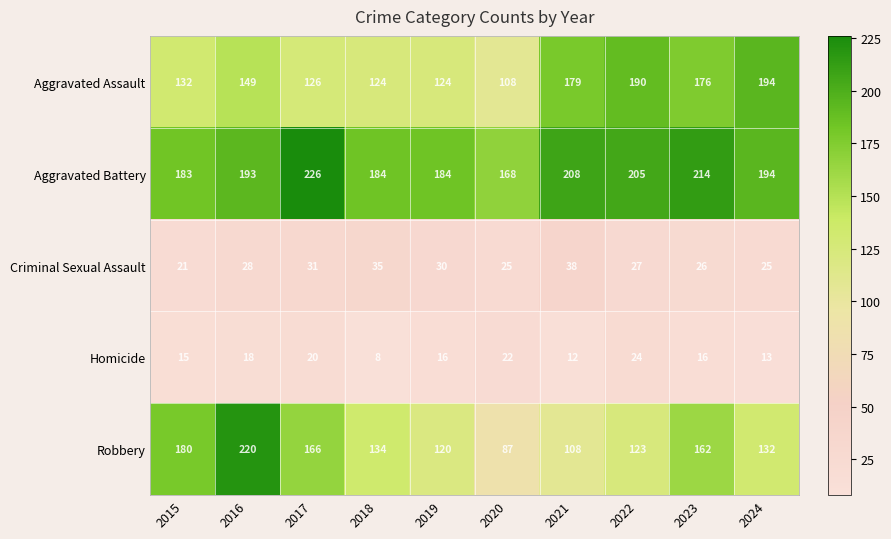

Between 2019 and 2020, which series saw the biggest shift?

Robbery